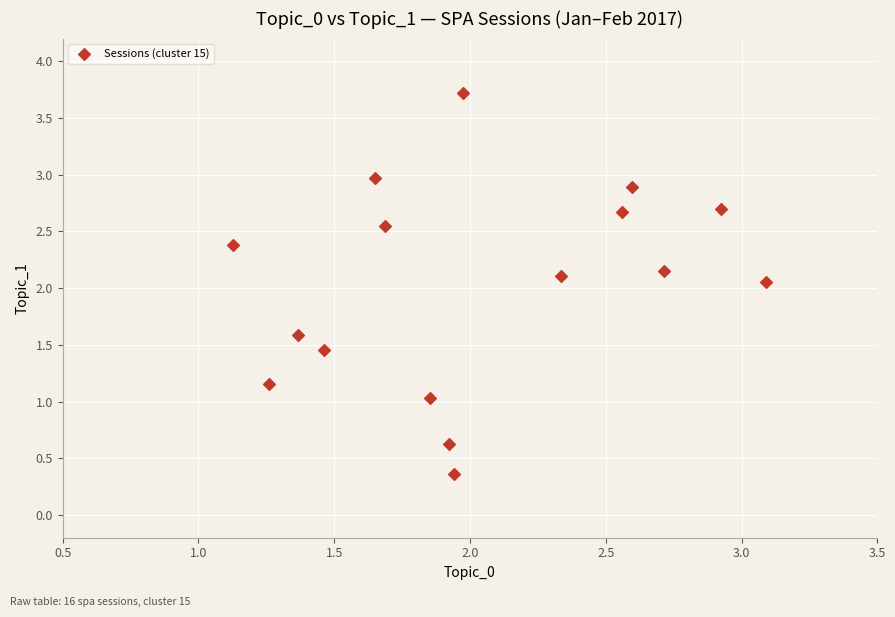

What is the range of Y values (max minus min)?

3.4